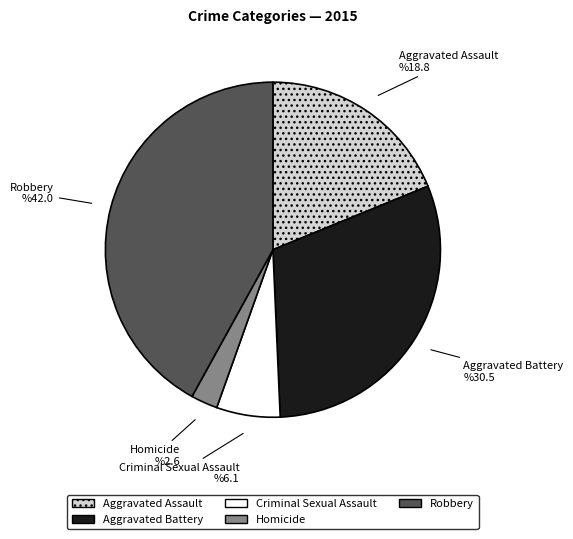

Is there a majority slice in this chart?

No